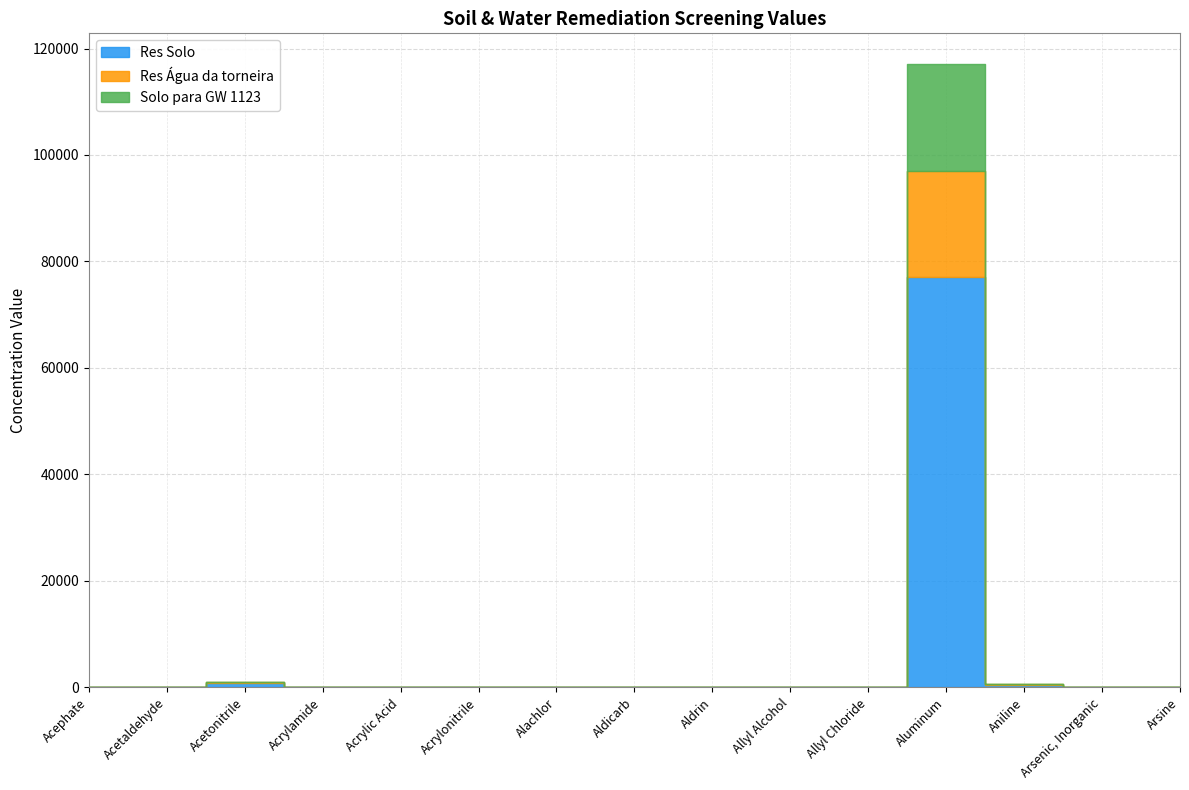

What is the label of the 10th point from the left?

Allyl Alcohol